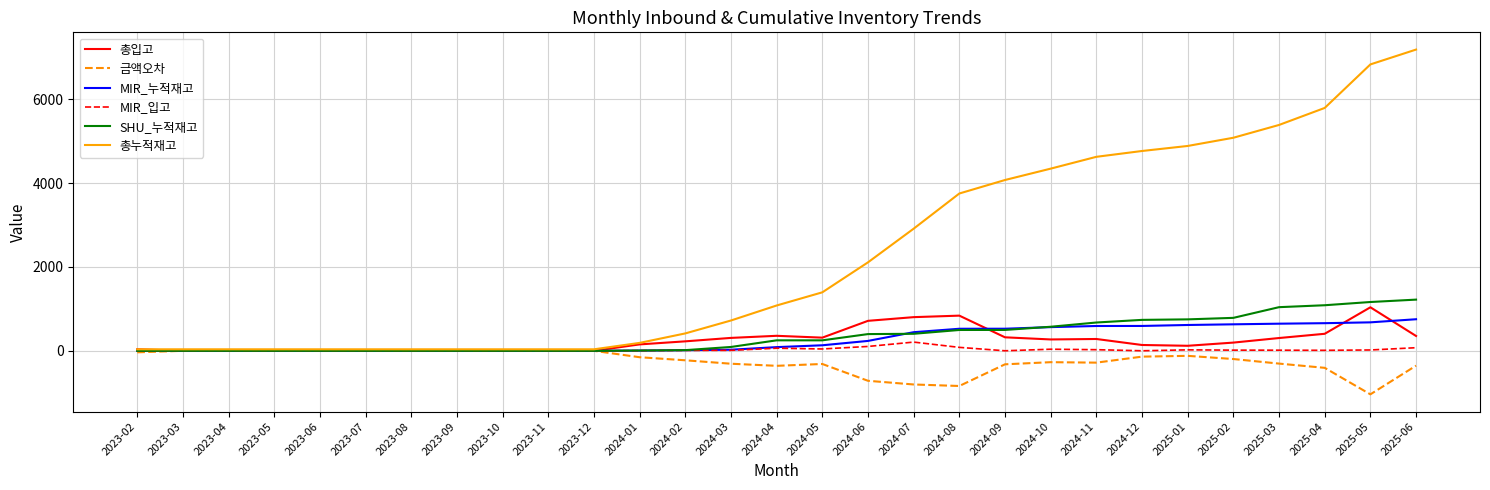

What is the sum of the 총입고 values at 2024-07 and 2023-08?

803